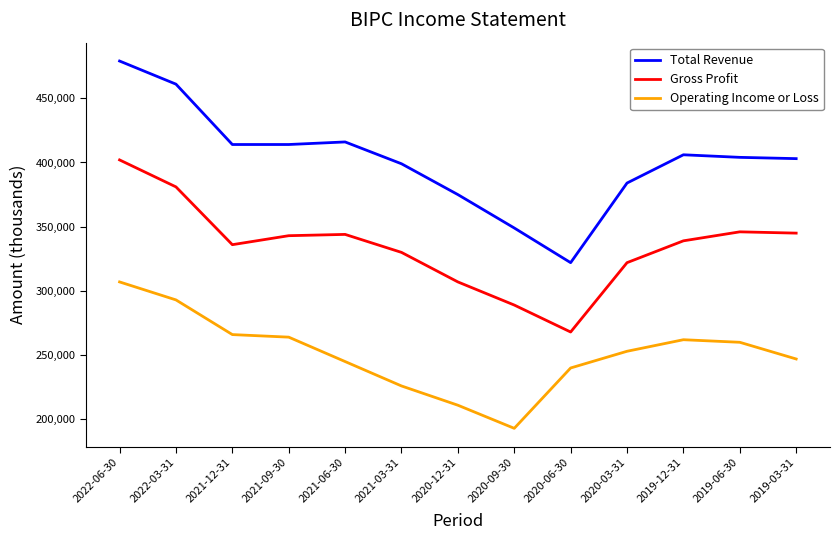

What is the difference between the highest and lowest values at 2020-12-31?

164000